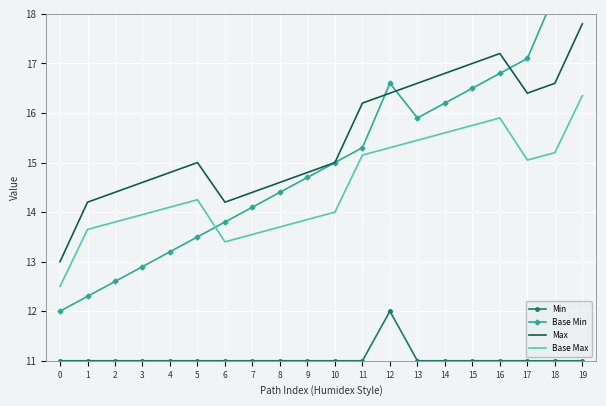

Reading left to right, list all the values displayed in this chart.

Min: 11.0	11.0	11.0	11.0	11.0	11.0	11.0	11.0	11.0	11.0	11.0	11.0	12.0	11.0	11.0	11.0	11.0	11.0	11.0	11.0
Base Min: 12.0	12.3	12.6	12.9	13.2	13.5	13.8	14.1	14.4	14.7	15.0	15.3	16.6	15.9	16.2	16.5	16.8	17.1	18.4	18.7
Max: 13.0	14.2	14.4	14.6	14.8	15.0	14.2	14.4	14.6	14.8	15.0	16.2	16.4	16.6	16.8	17.0	17.2	16.4	16.6	17.8
Base Max: 12.5	13.7	13.8	13.9	14.1	14.2	13.4	13.6	13.7	13.8	14.0	15.2	15.3	15.4	15.6	15.8	15.9	15.1	15.2	16.4